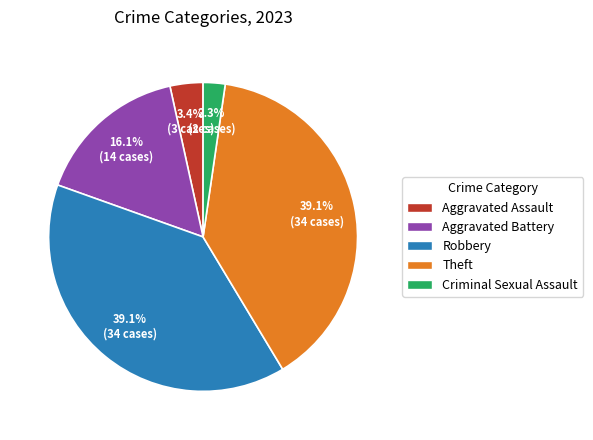

Count the number of slices in the pie.

5